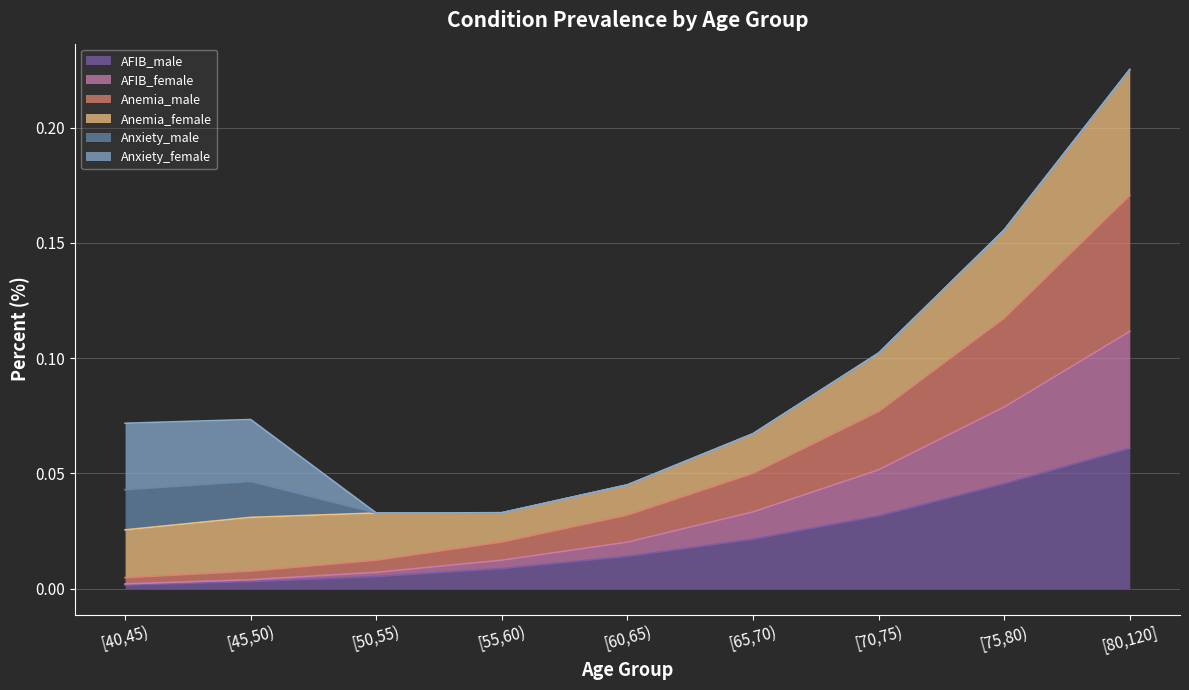

What is the label of the 1st point from the right?

[80,120]